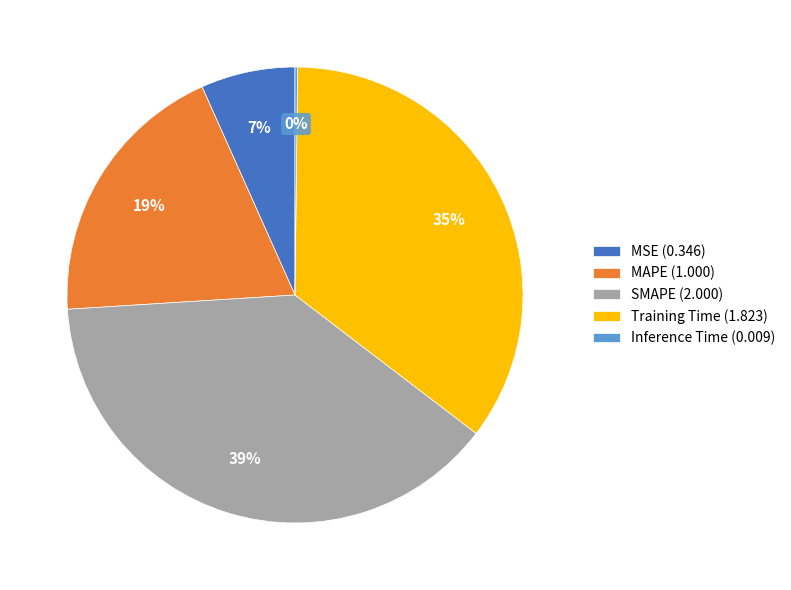

What percentage is the MSE slice, to the nearest percent?

7%